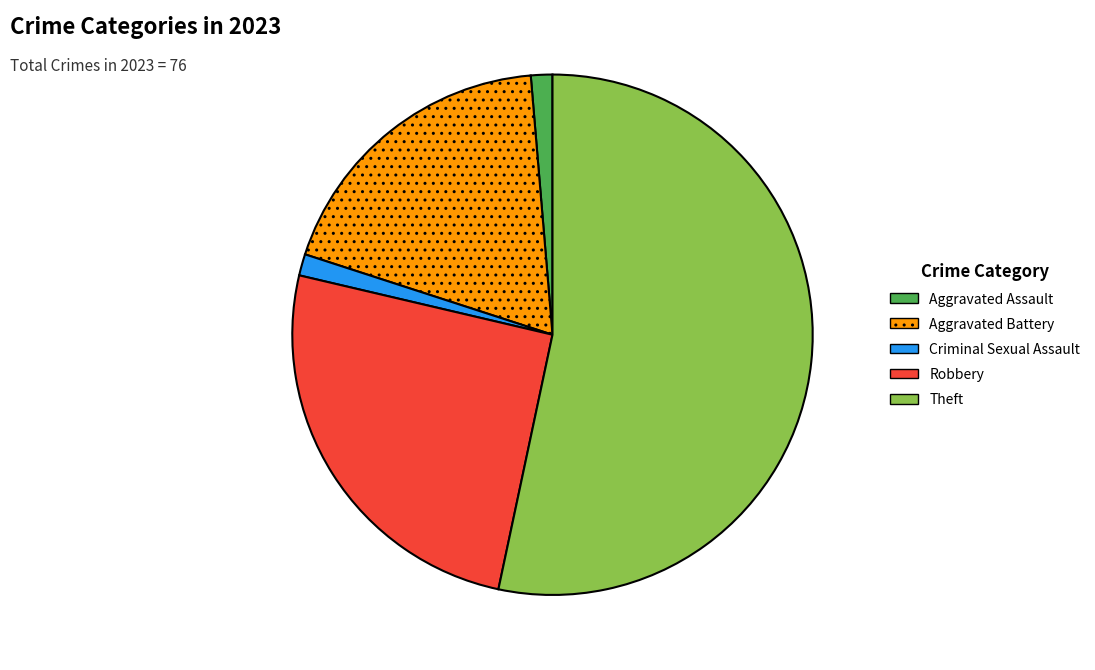

Is there a majority slice in this chart?

Yes